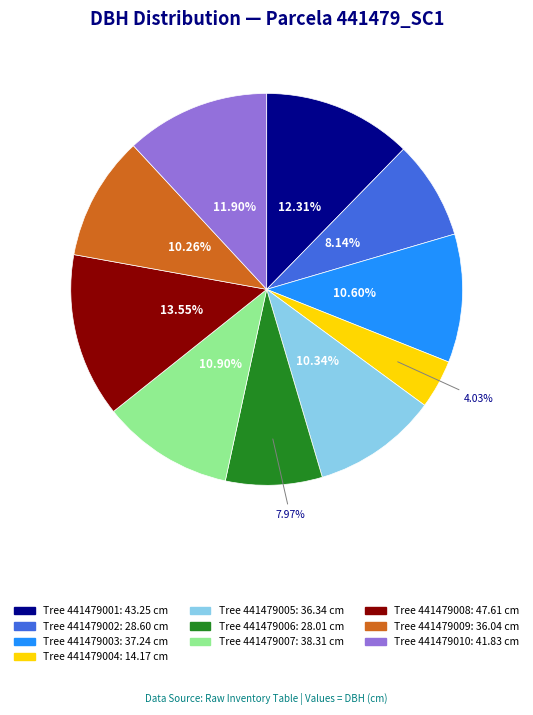

Does any single category account for the majority?

No